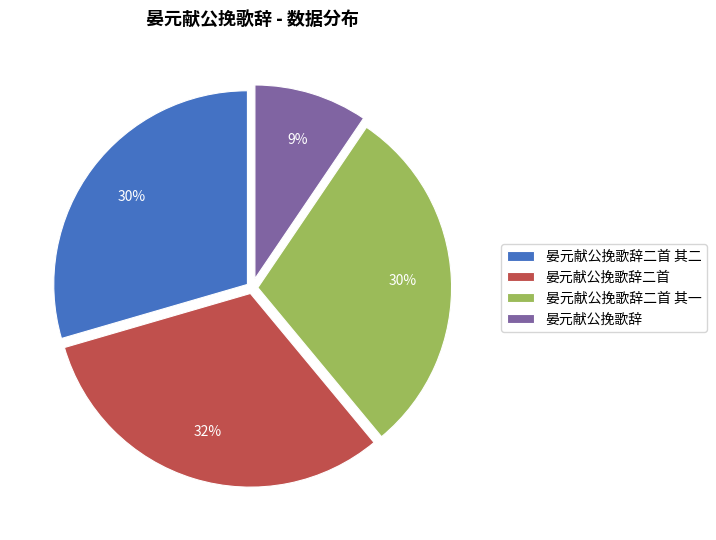

Which category has the smallest portion of the pie?

晏元献公挽歌辞